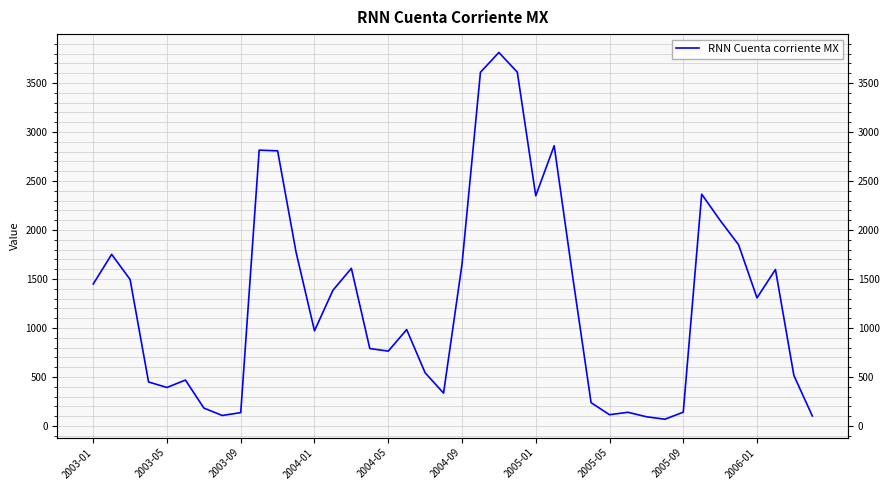

Approximately how many times larger is the value at 22 compared to 39?

37.2